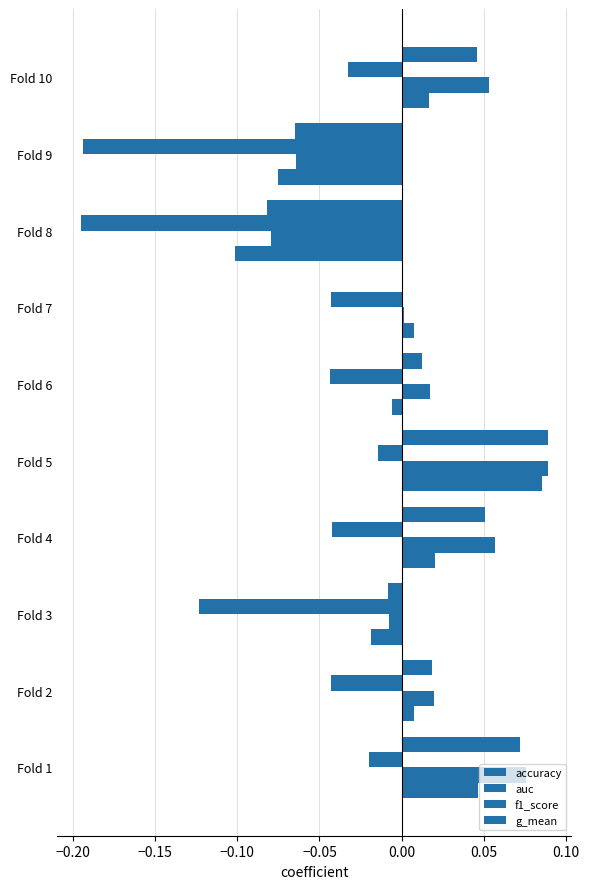

How many data points in accuracy are above 0?

6